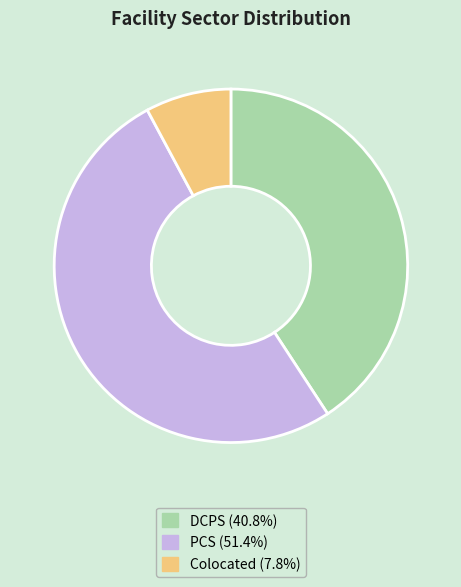

What is the ratio of the value at PCS to the value at DCPS?

1.3